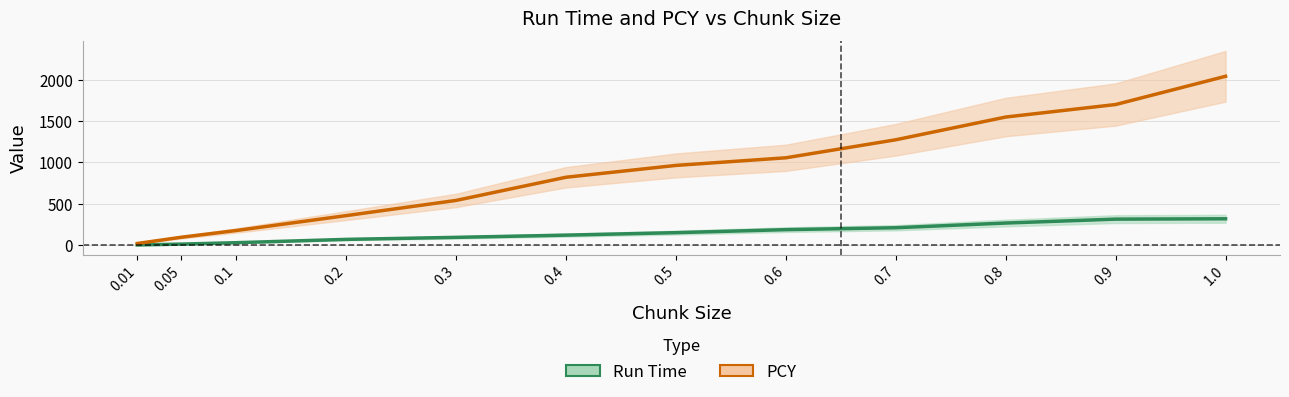

What is the smallest value displayed?

3.1